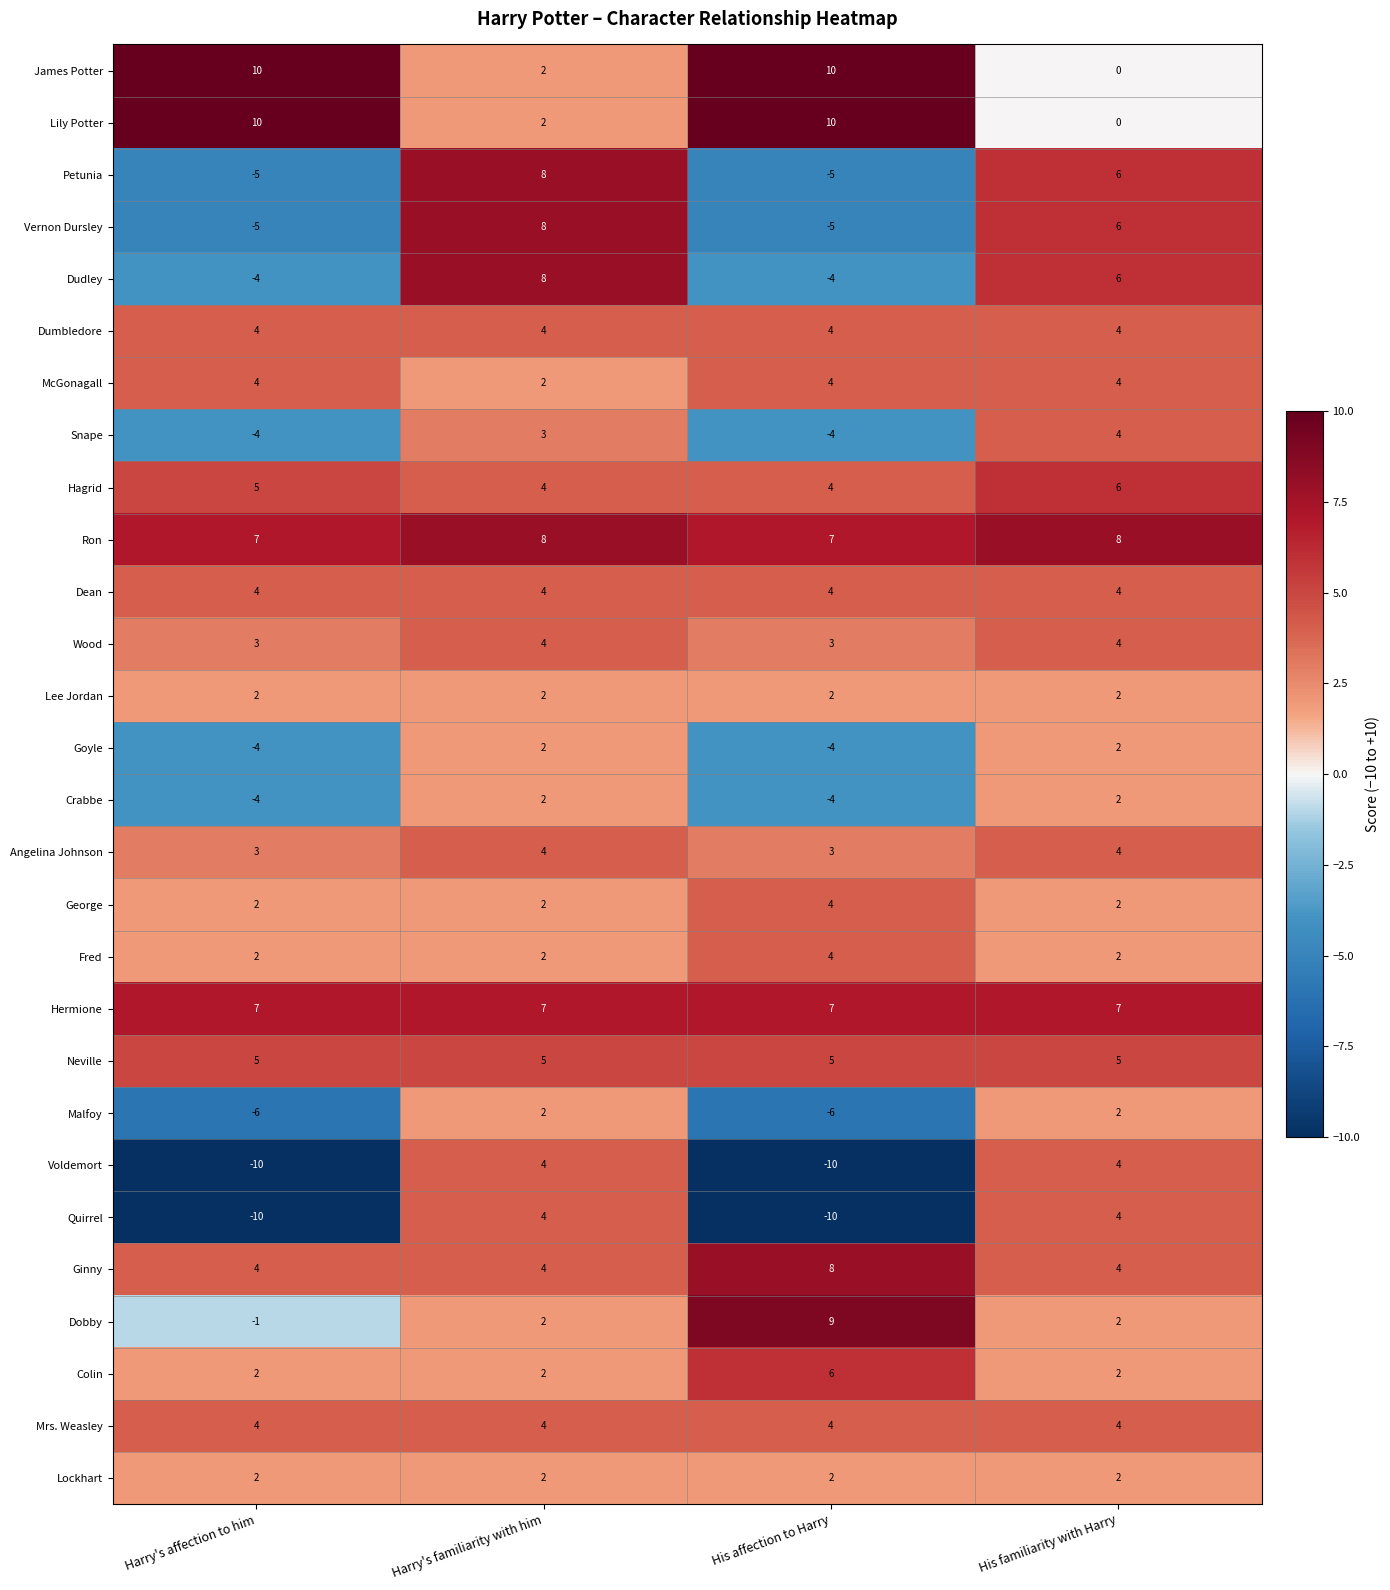

What is the highest value of the Lily Potter series?

10